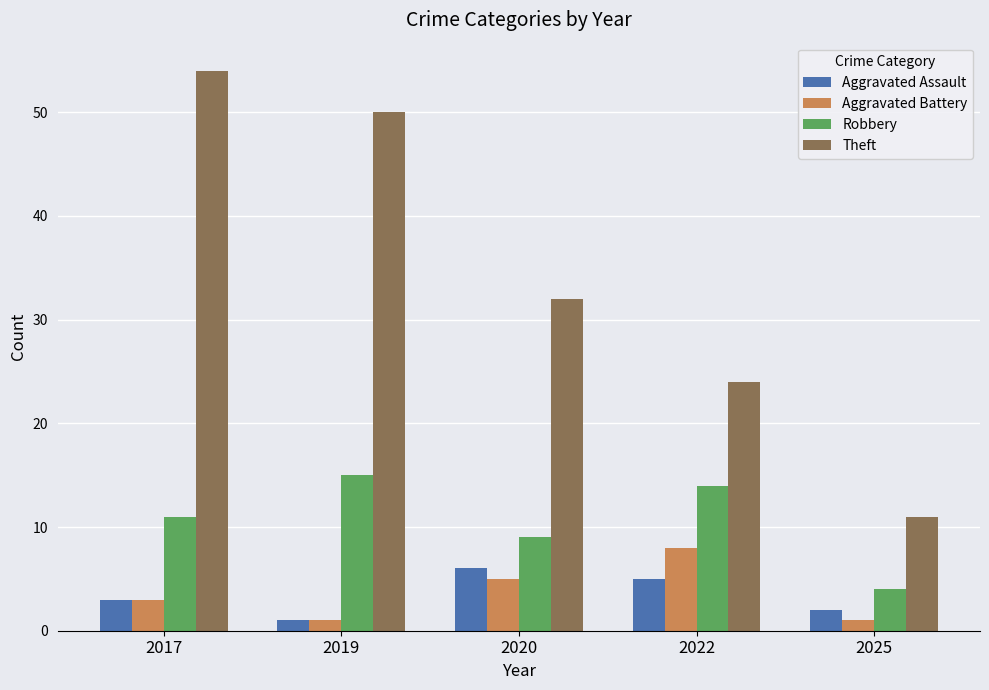

Count the number of categories in the chart.

5